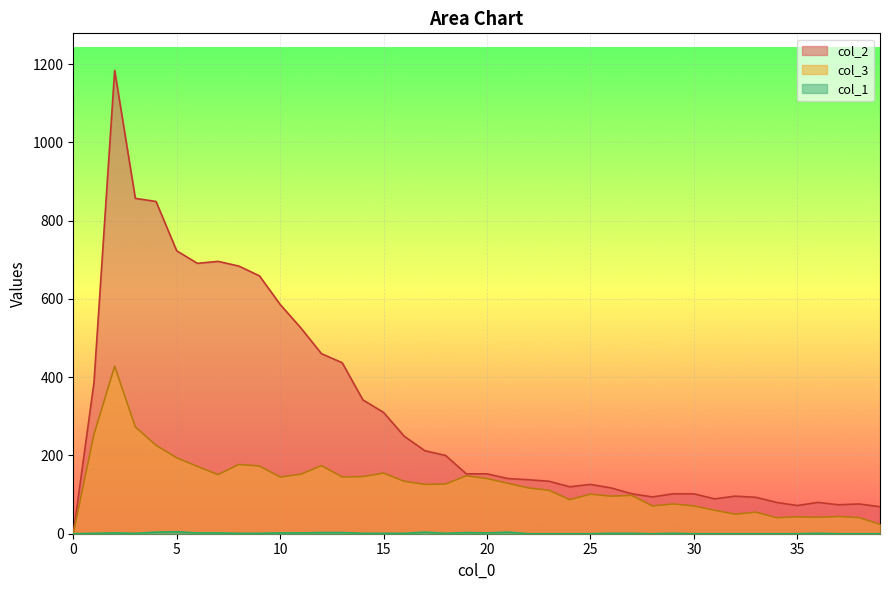

In col_2, how many points are lower than both neighbors (excluding endpoints)?

6